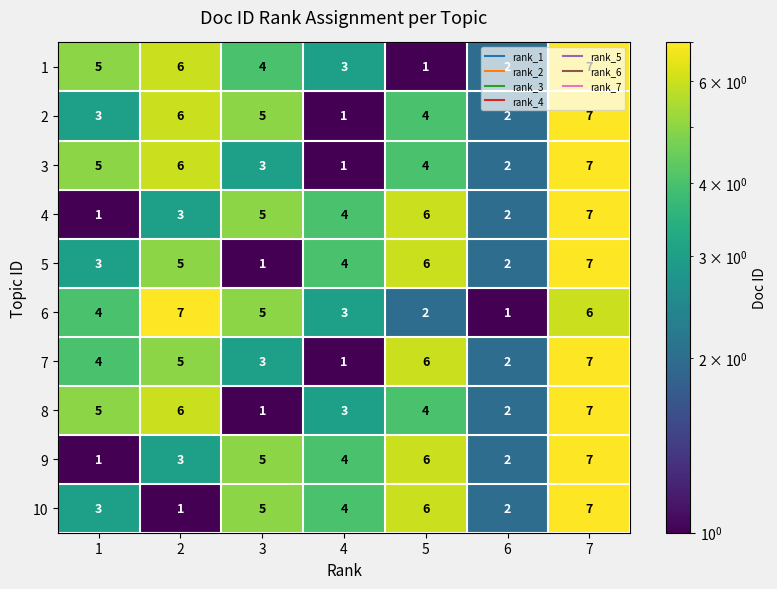

List the labels in order of 7 value, largest first.

7, 5, 2, 1, 3, 6, 4